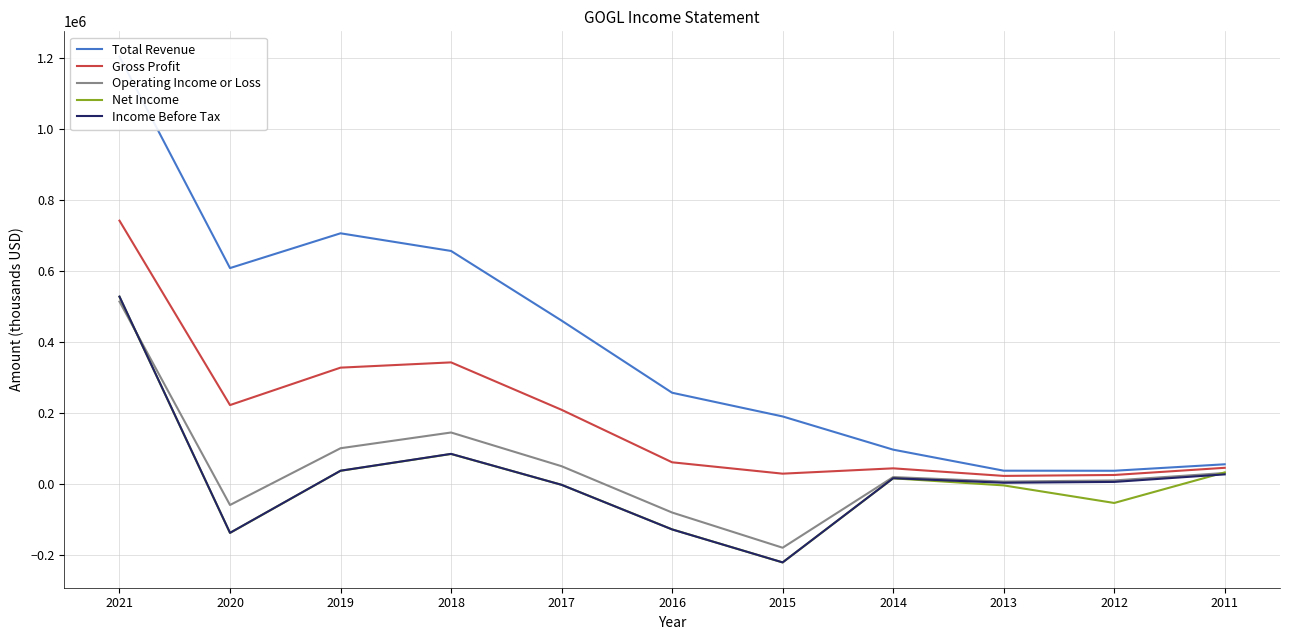

Between 2021 and 2015, which series saw the biggest shift?

Total Revenue